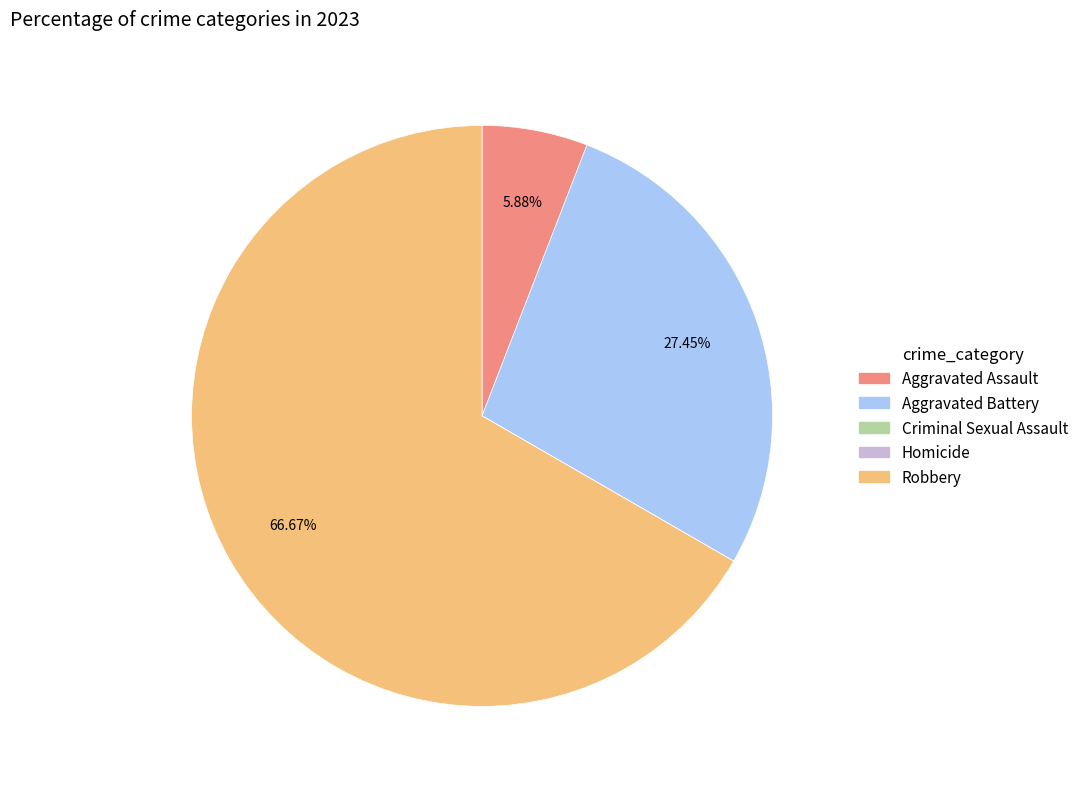

Is there a majority slice in this chart?

Yes